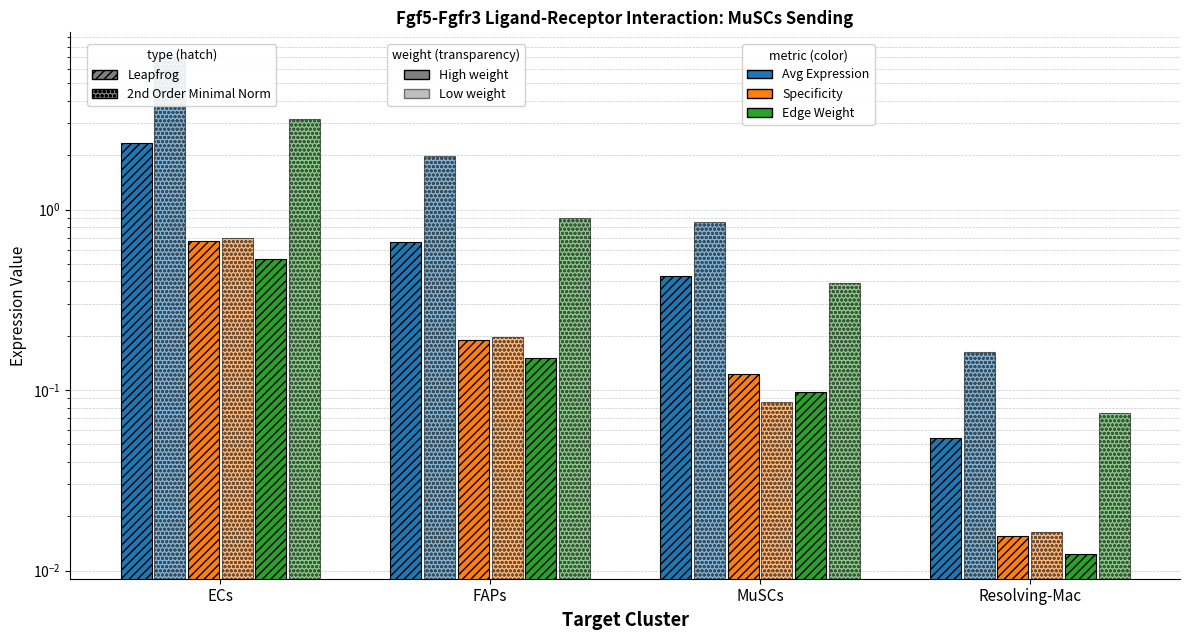

What position from the right is ECs?

4